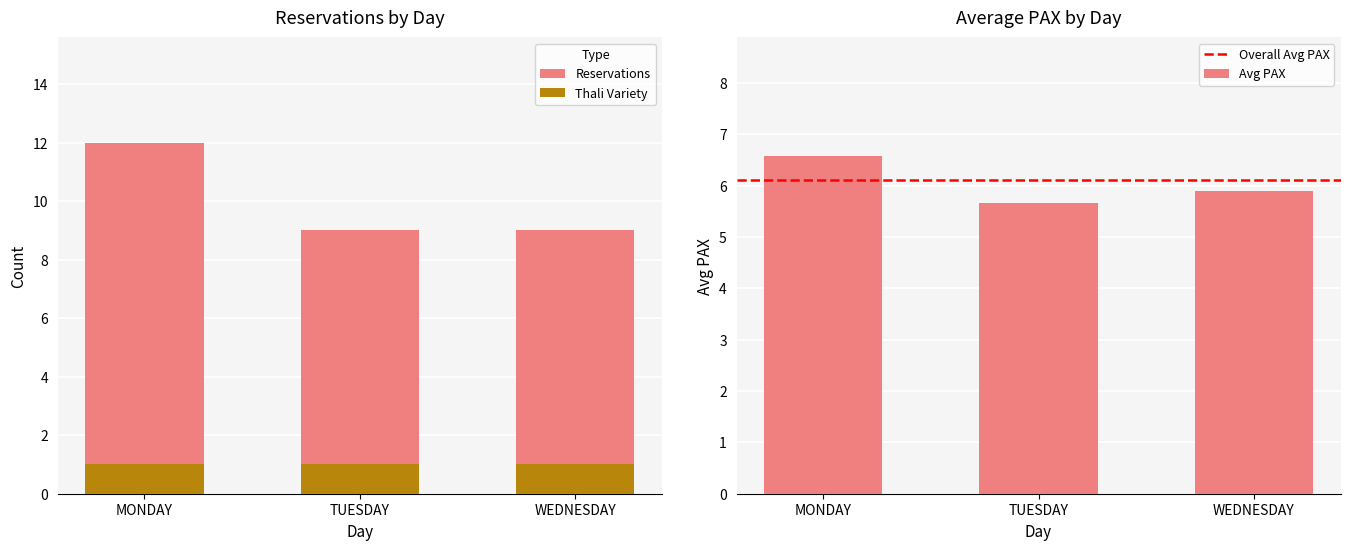

At which label is Avg PAX closest to 6?

WEDNESDAY